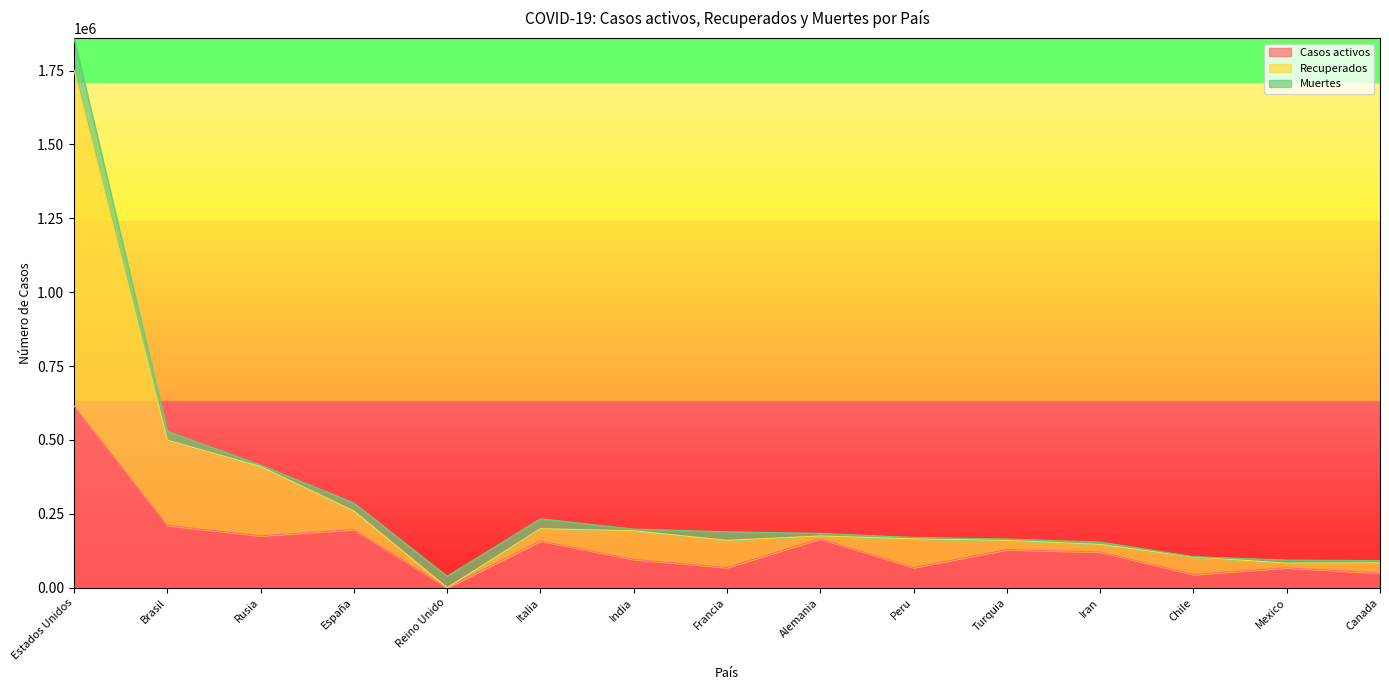

What is the highest value of the Casos activos series?

615416